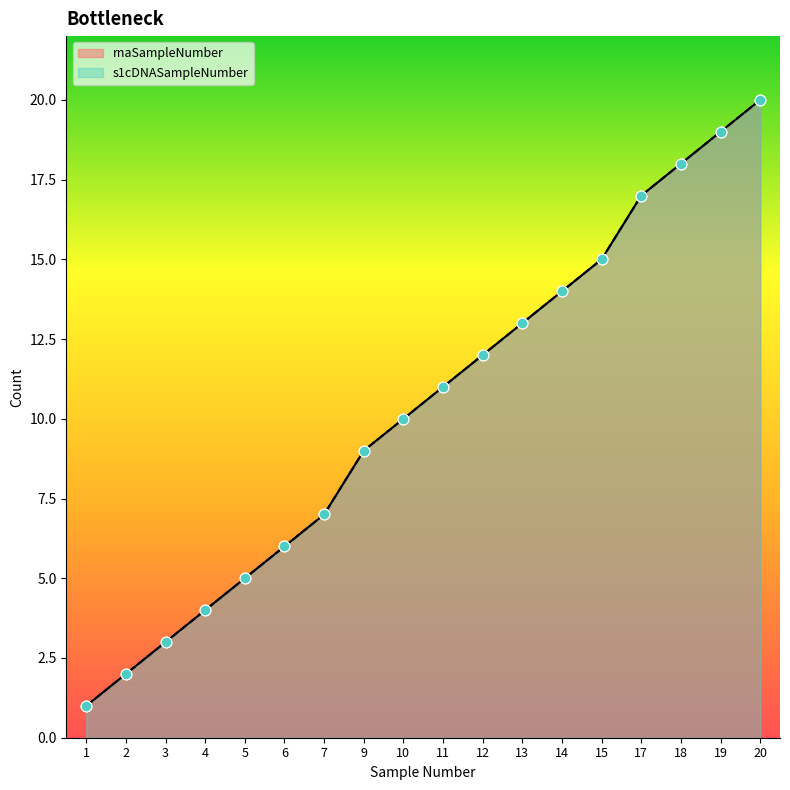

What is the total value across all series at 7?

14